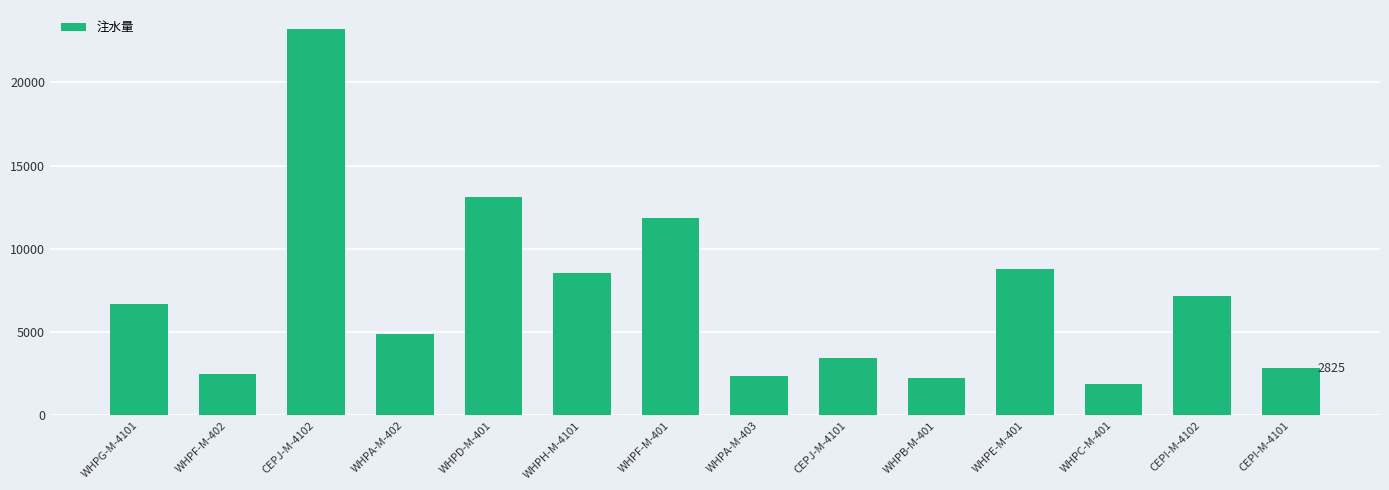

Approximately how many times larger is the value at WHPE-M-401 compared to WHPC-M-401?

4.7